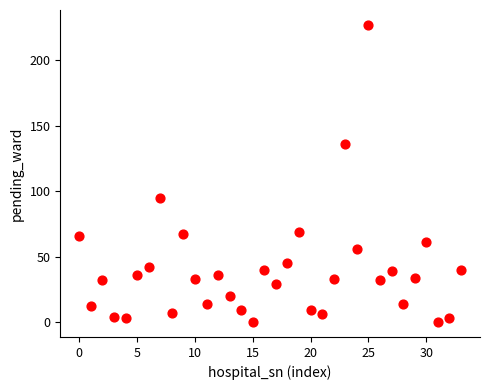

What Y value in the scatter plot is closest to 113?

95